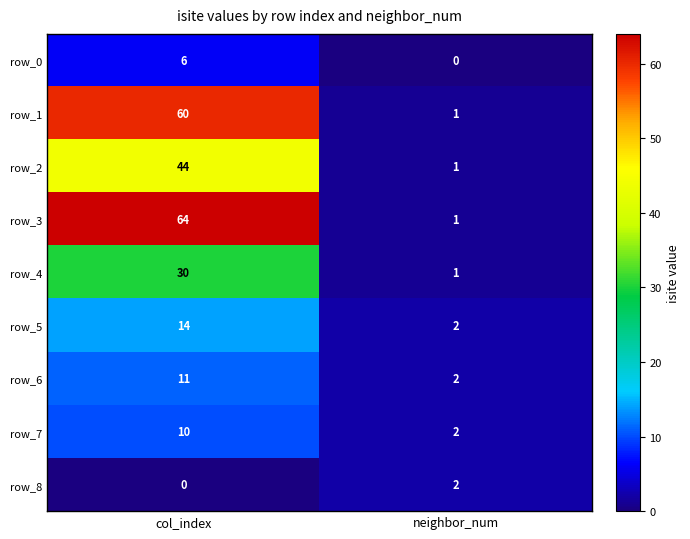

At which category is the sum across all series the highest?

col_index